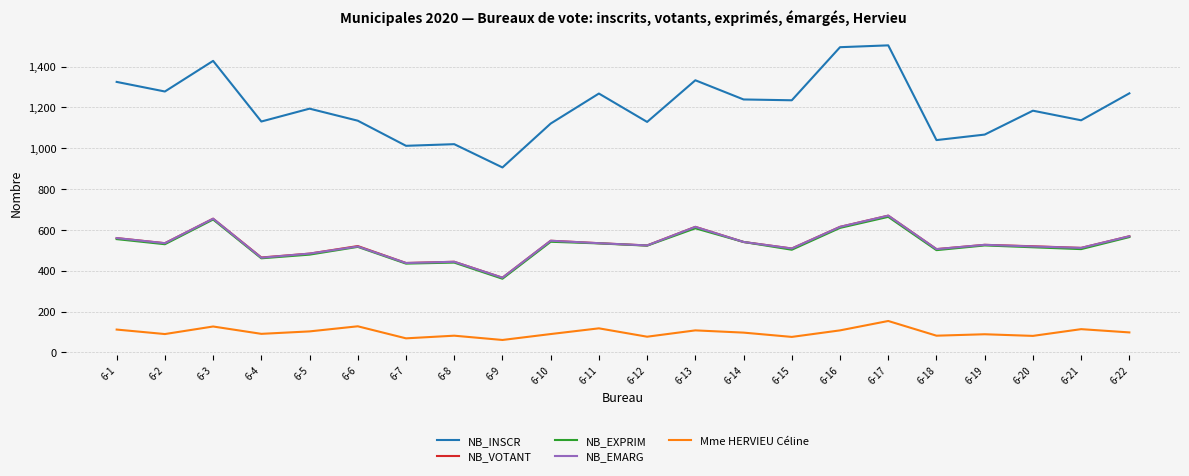

True or false: NB_EXPRIM has more than 0 points higher than both neighbors.

True